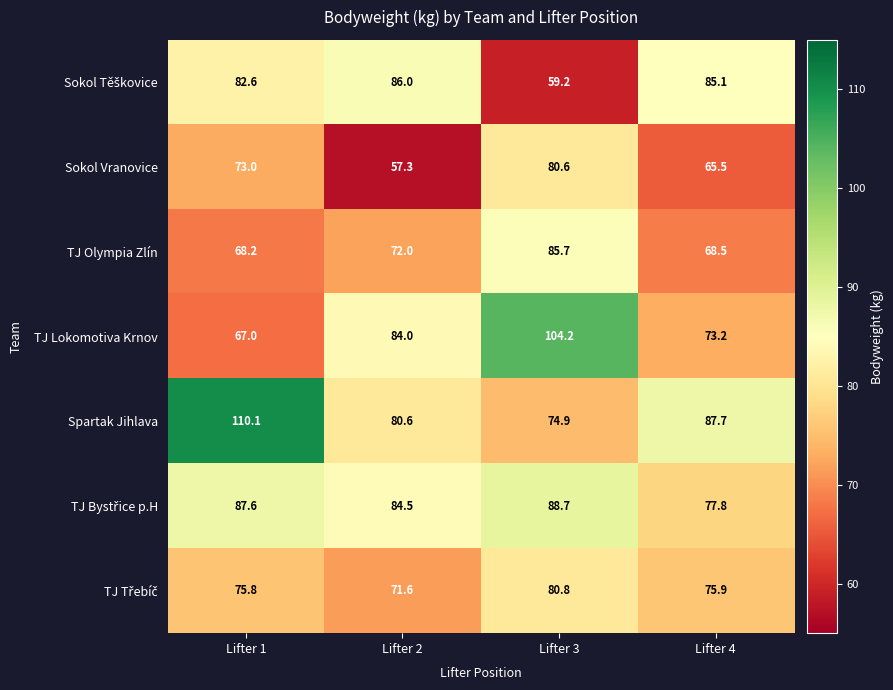

Which series has the widest spread of values?

TJ Lokomotiva Krnov